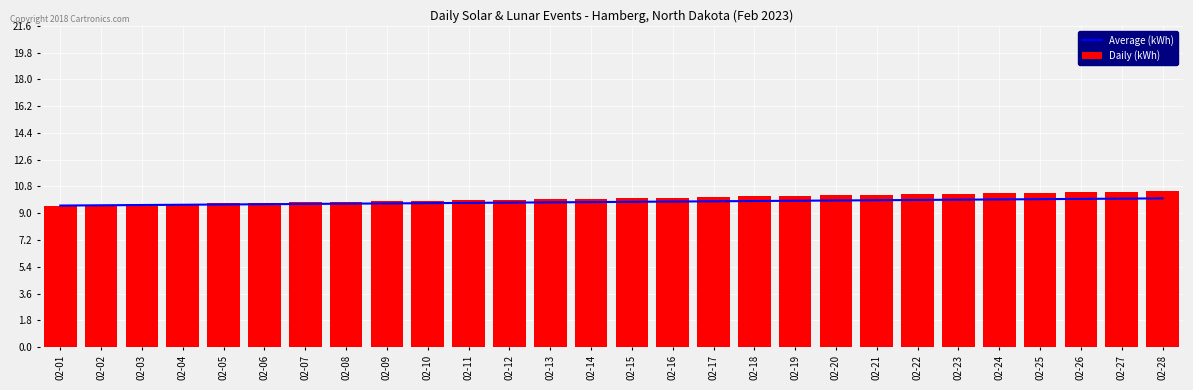

Is it true that Daily (kWh) equals 10.5 at 02-28?

True